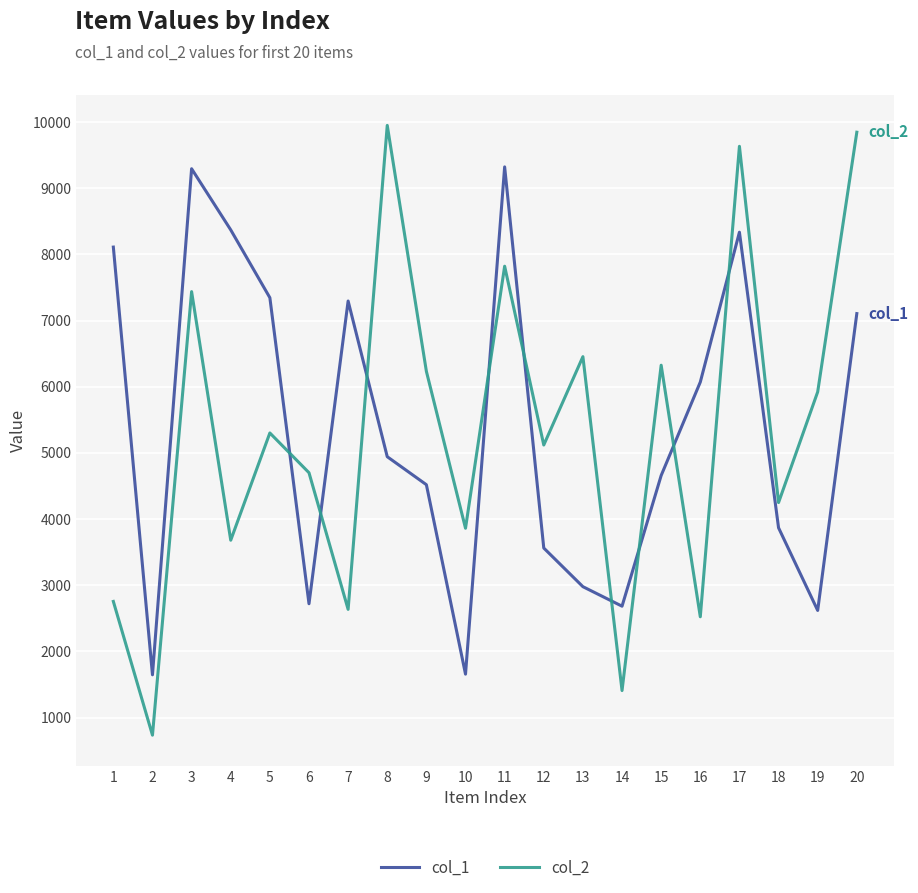

The value of col_1 at 10 is 431. True or false?

False